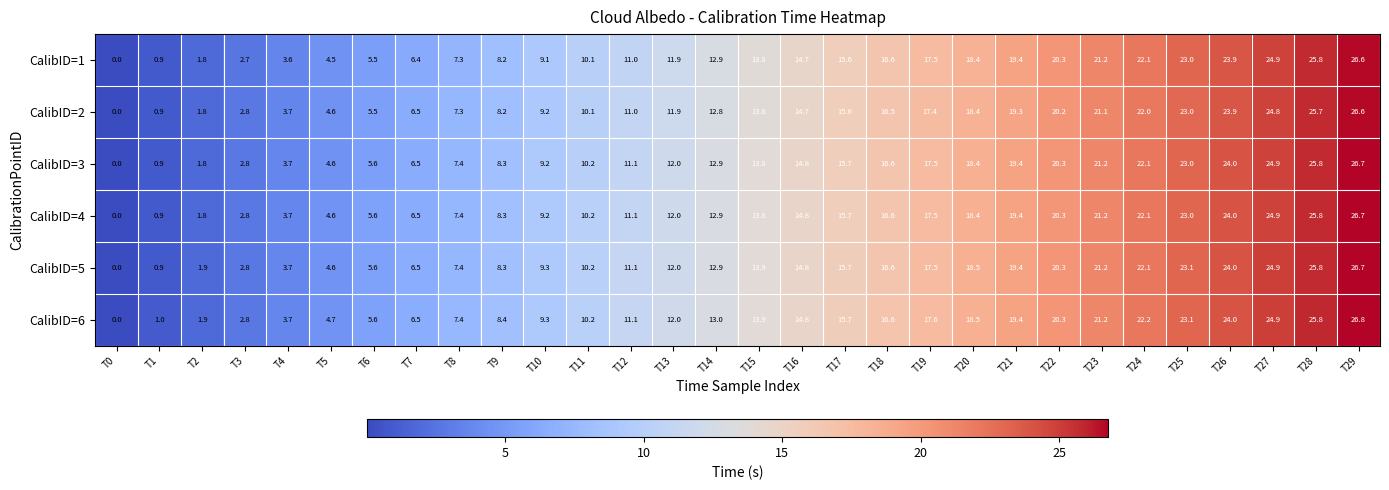

At how many categories does at least one series exceed 14?

14